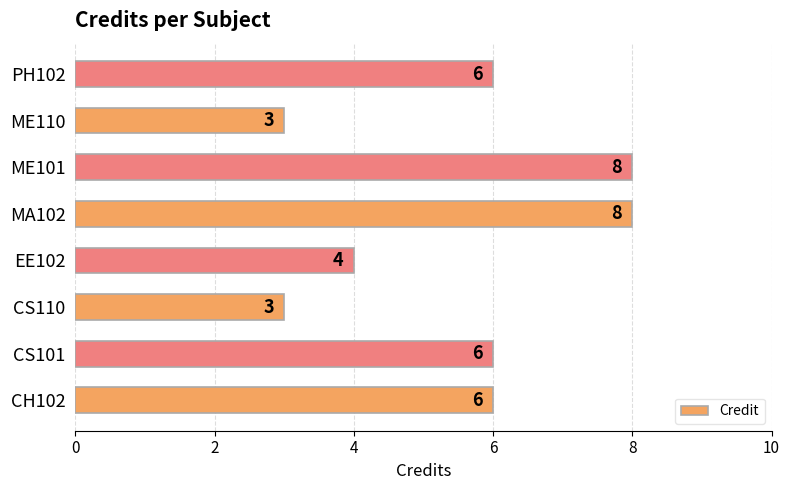

What is the change in value from ME101 to ME110?

-5